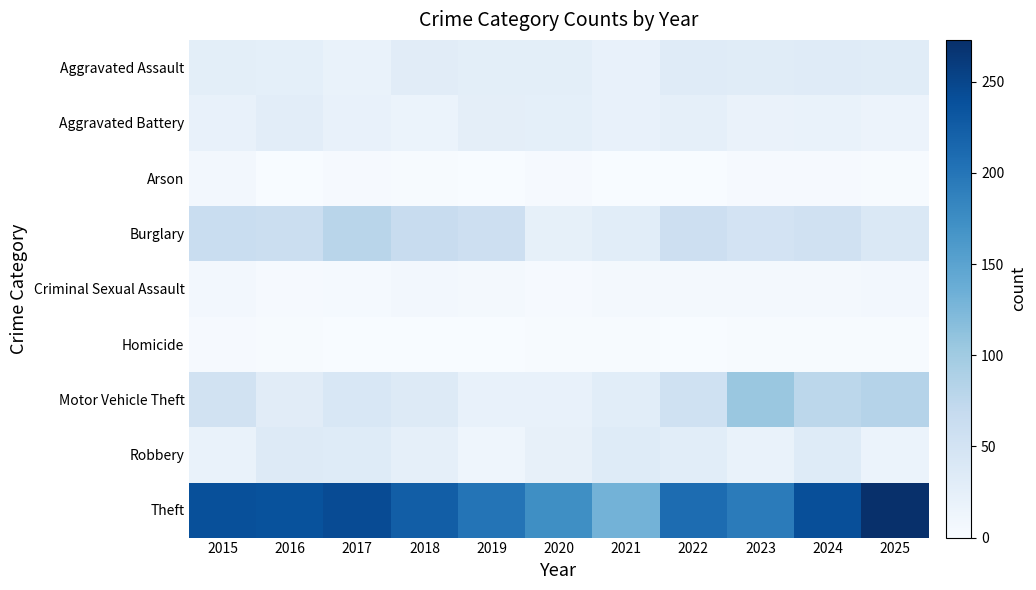

What is the difference between the highest and lowest values at 2024?

239